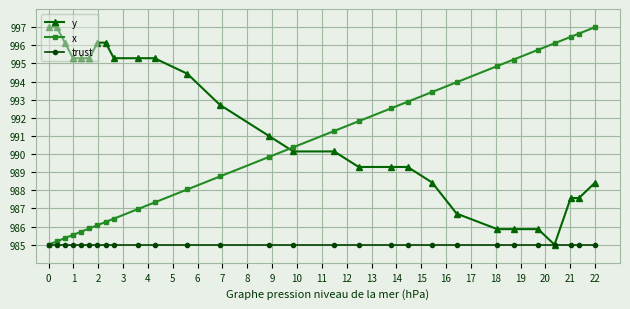

At how many categories does at least one series exceed 989?

28